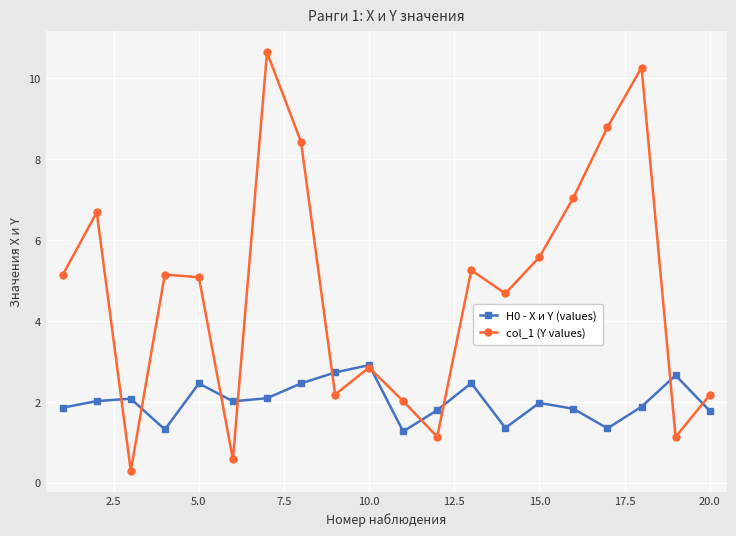

What is the greatest value displayed?

10.6